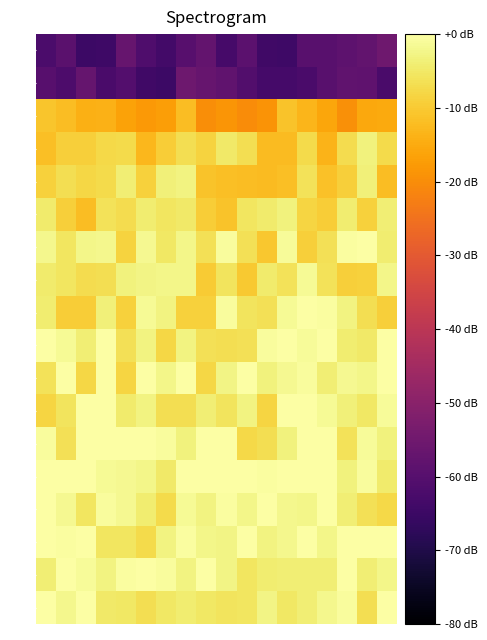

Reading right to left, what are all the values shown in this chart?

10: -55.2	-57.7	-58.6	-59.6	-59.7	-64.5	-64.1	-58.8	-62.8	-57.3	-59.8	-63.7	-61.4	-56.8	-64.6	-64.7	-59.1	-62.1
20: -62.2	-58.4	-57.9	-59.5	-62.5	-63.4	-63.3	-60.9	-58.0	-56.6	-55.4	-64.7	-64.2	-60.6	-62.3	-57.0	-61.8	-59.8
30: -15.3	-15.4	-19.5	-15.7	-13.4	-11.1	-19.1	-20.2	-18.6	-19.8	-12.0	-17.1	-18.0	-16.3	-13.8	-14.2	-12.1	-10.7
40: -7.2	-3.4	-6.9	-13.7	-7.4	-12.5	-12.3	-6.6	-4.8	-8.7	-6.7	-9.7	-13.1	-7.3	-7.7	-9.2	-9.3	-11.7
50: -11.9	-3.7	-9.1	-11.4	-6.2	-11.6	-12.4	-11.9	-11.7	-11.0	-3.1	-3.7	-8.8	-3.8	-7.3	-7.8	-6.8	-9.0
60: -3.8	-8.9	-4.3	-9.6	-8.2	-3.3	-4.6	-5.5	-11.1	-9.5	-5.0	-5.5	-4.1	-7.0	-6.1	-12.1	-9.4	-4.4
70: -4.3	-0.0	-0.3	-6.5	-9.3	-1.2	-10.5	-6.3	-0.9	-6.4	-2.3	-5.1	-1.6	-8.6	-2.2	-2.2	-5.3	-2.1
81: -2.3	-8.9	-9.4	-6.2	-1.3	-6.0	-4.5	-10.3	-5.8	-10.0	-2.4	-2.3	-2.7	-3.1	-6.8	-6.9	-5.5	-4.4
91: -9.3	-6.7	-3.1	-0.4	-0.1	-1.6	-6.3	-5.8	-0.6	-8.8	-8.8	-2.8	-1.5	-8.8	-3.5	-9.5	-9.6	-4.2
101: 0.0	-4.7	-4.1	0.0	-1.1	-0.3	-0.8	-6.3	-6.6	-6.4	-3.1	-8.0	-3.0	-6.5	0.0	-4.0	-1.5	0.0
111: 0.0	-2.5	-1.6	-3.9	-0.8	-1.6	-3.3	0.0	-2.6	-7.9	0.0	-2.4	0.0	-8.3	0.0	-7.9	0.0	-6.2
121: -1.1	-5.1	-3.6	-1.5	0.0	0.0	-8.4	-2.9	-5.9	-3.9	-6.8	-6.6	-3.0	-4.4	0.0	0.0	-5.9	-8.1
131: -3.1	-1.2	-6.1	0.0	0.0	-3.2	-6.7	-7.5	0.0	0.0	-3.2	-0.9	0.0	0.0	0.0	0.0	-6.3	-0.8
141: -4.6	-0.7	-3.4	0.0	0.0	0.0	-0.4	0.0	0.0	0.0	0.0	-4.8	-2.3	-1.8	-1.4	0.0	0.0	0.0
151: -7.7	-6.6	-4.0	0.0	-2.2	-2.0	0.0	-2.2	-0.6	-3.1	-1.5	-7.4	-4.3	-1.6	-0.8	-5.5	-1.6	0.0
161: 0.0	0.0	-0.3	-2.4	0.0	-1.9	-2.9	0.0	-2.7	-2.5	-0.5	-2.9	-7.2	-5.4	-5.5	-0.2	-0.4	0.0
171: -2.5	-4.0	0.0	-4.0	-3.8	-3.9	-4.4	-5.4	-2.7	0.0	-2.9	-0.7	0.0	-0.5	-3.0	-1.2	0.0	-3.8
181: 0.0	-6.7	-0.8	-1.9	-4.0	-5.2	-2.7	-5.4	-5.8	-5.0	-4.1	-5.0	-6.7	-5.1	-4.8	0.0	-1.9	0.0